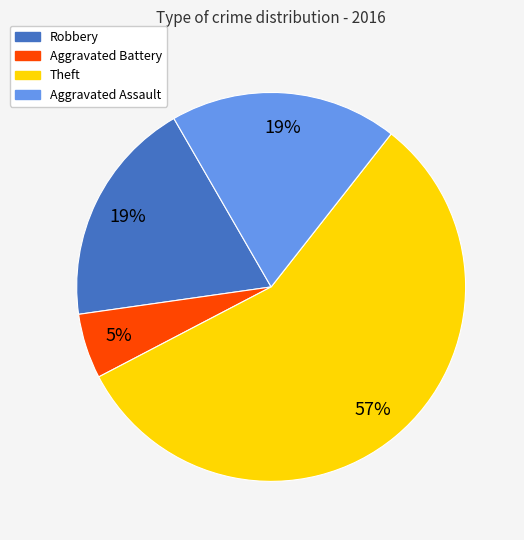

What is the majority slice?

Theft